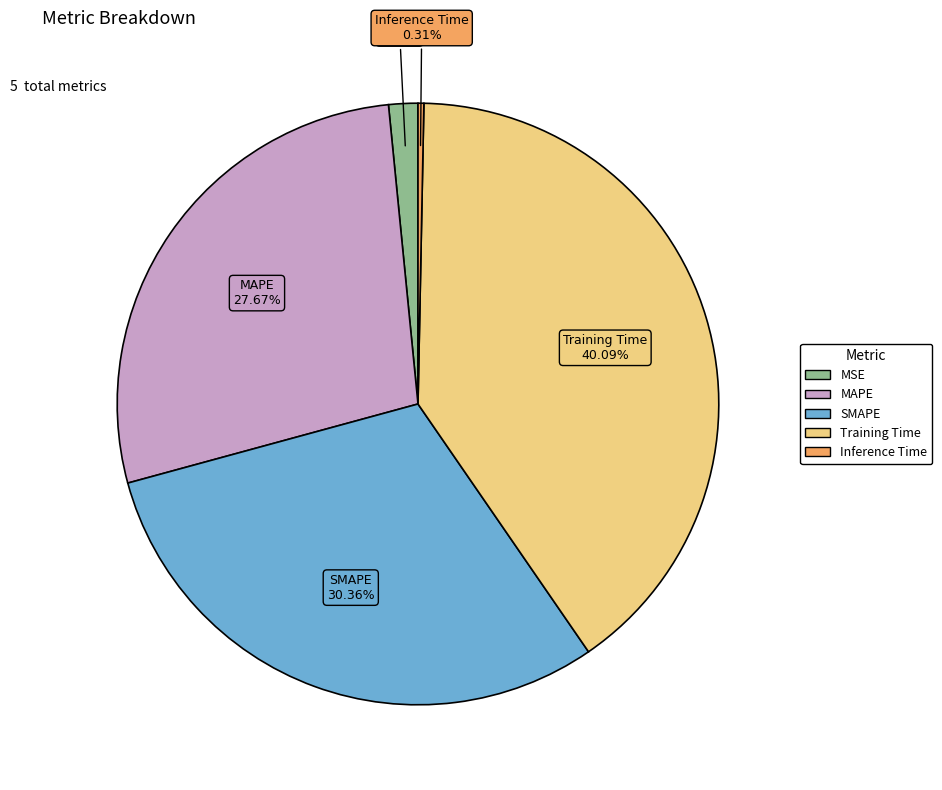

Does SMAPE represent more than half of the total?

No